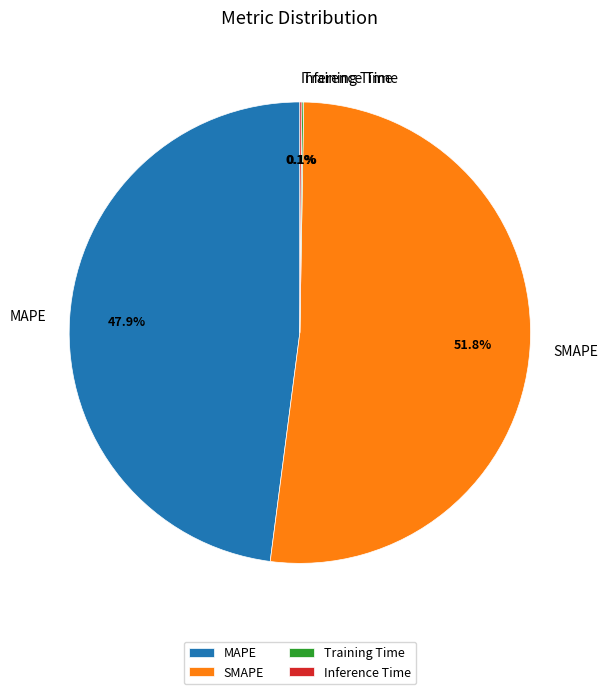

Which slice is the largest?

SMAPE